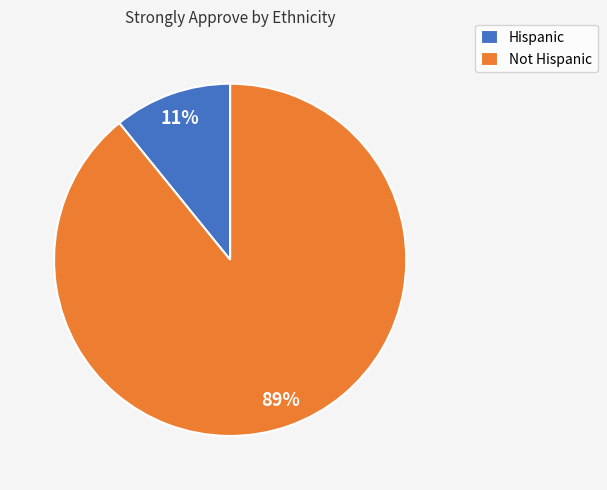

Between Hispanic and Not Hispanic, which is larger?

Not Hispanic